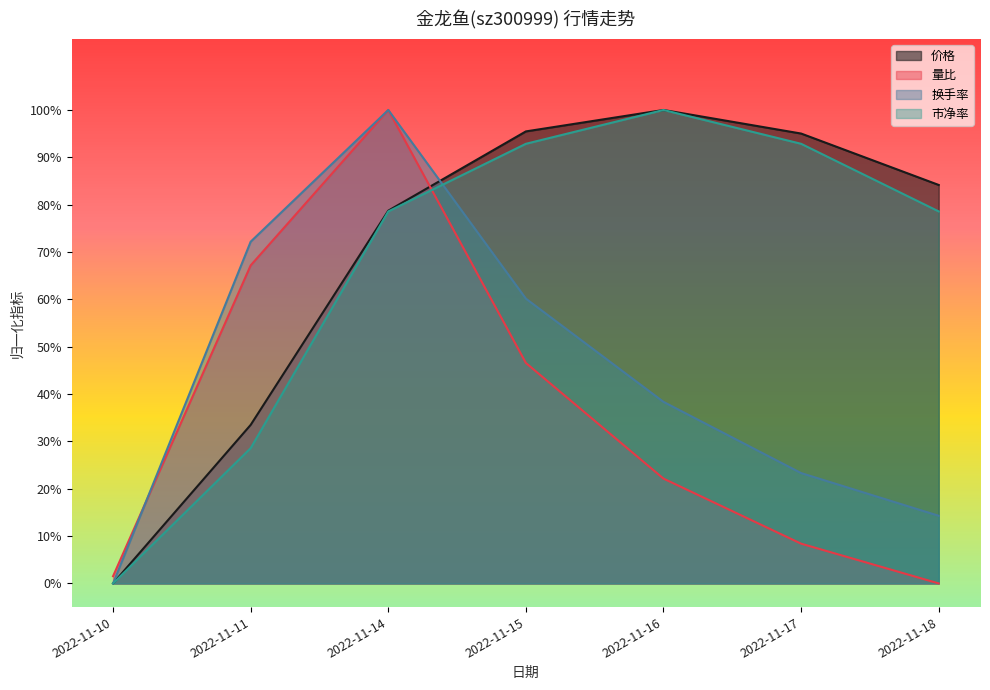

Is the value of 量比 at 2022-11-10 greater than the value of 换手率 at 2022-11-16?

No